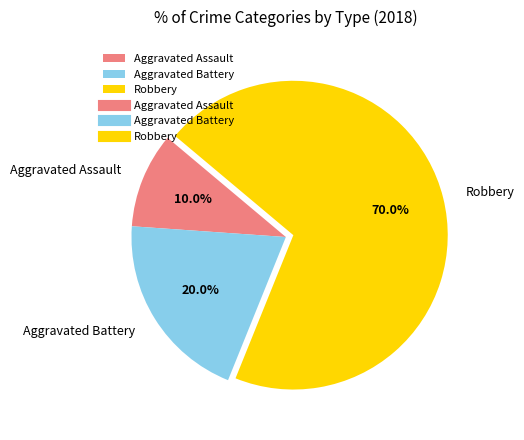

What percentage is the Aggravated Battery slice, to the nearest percent?

20%